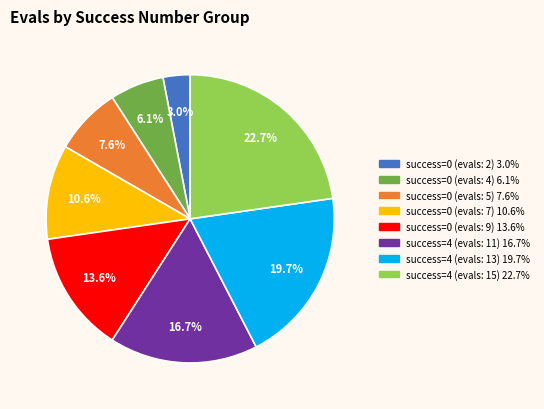

Is there any slice that represents more than half of the pie?

No